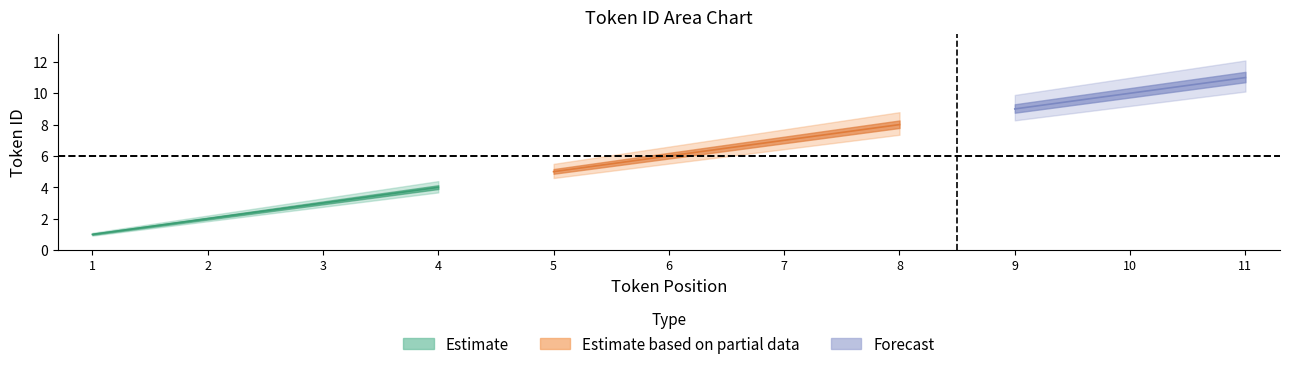

What is the maximum value shown in the chart?

11